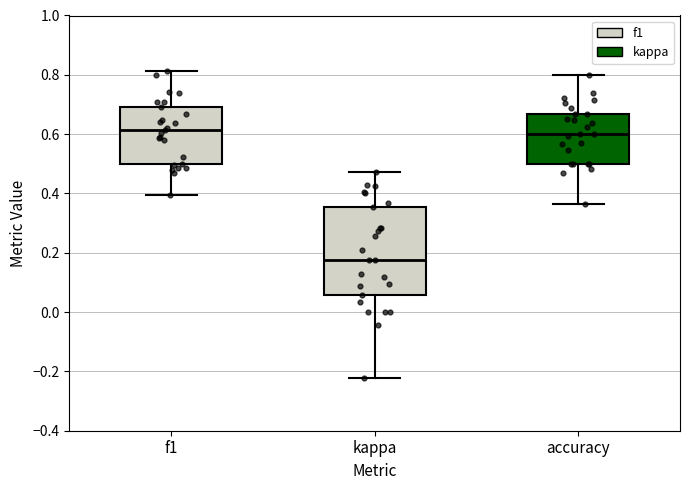

Reading left to right, read every box against the y-axis: the position of its median line, the range the box covers, and the ends of its whiskers. The values are not printed on the chart, so give them approximately, as read against the axis.

f1: median 0.62, box 0.50 to 0.70, whiskers 0.40 to 0.82
kappa: median 0.18, box 0.06 to 0.36, whiskers -0.22 to 0.48
accuracy: median 0.60, box 0.50 to 0.66, whiskers 0.36 to 0.80